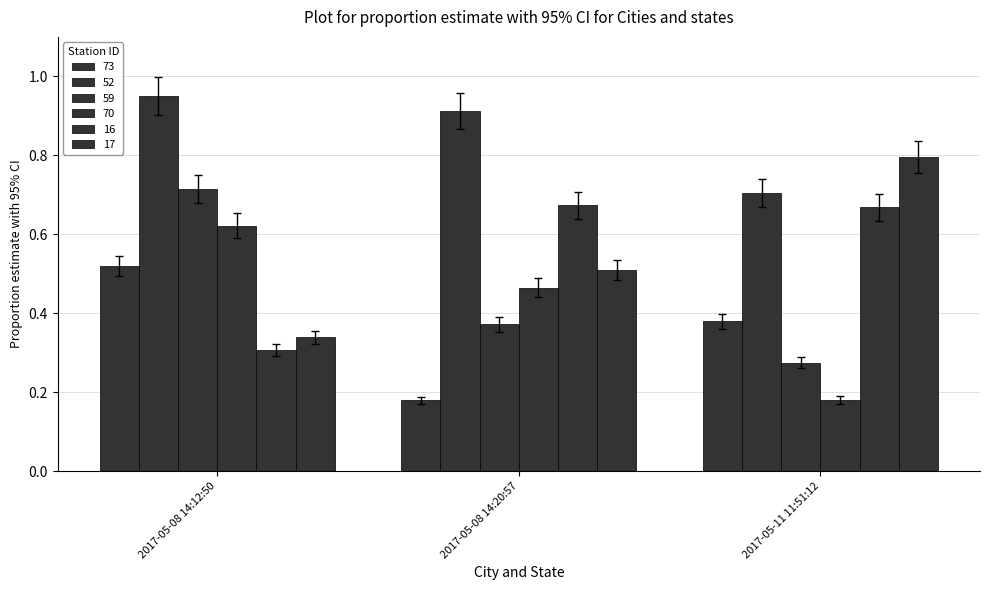

Does the chart contain stacked bars?

No